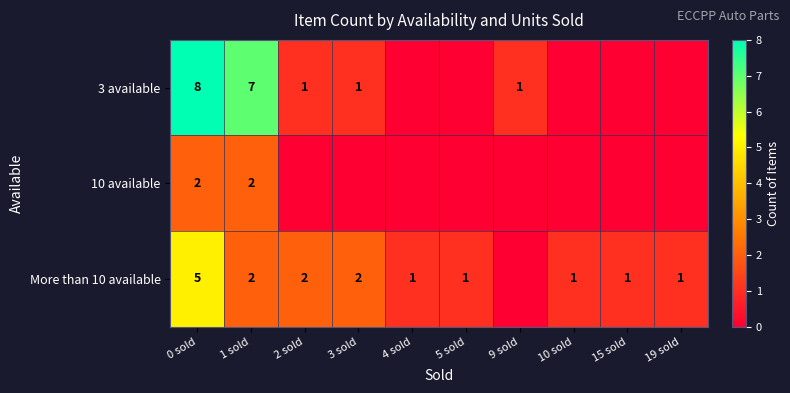

True or false: More than 10 available has a value of 3 at 1 sold.

False